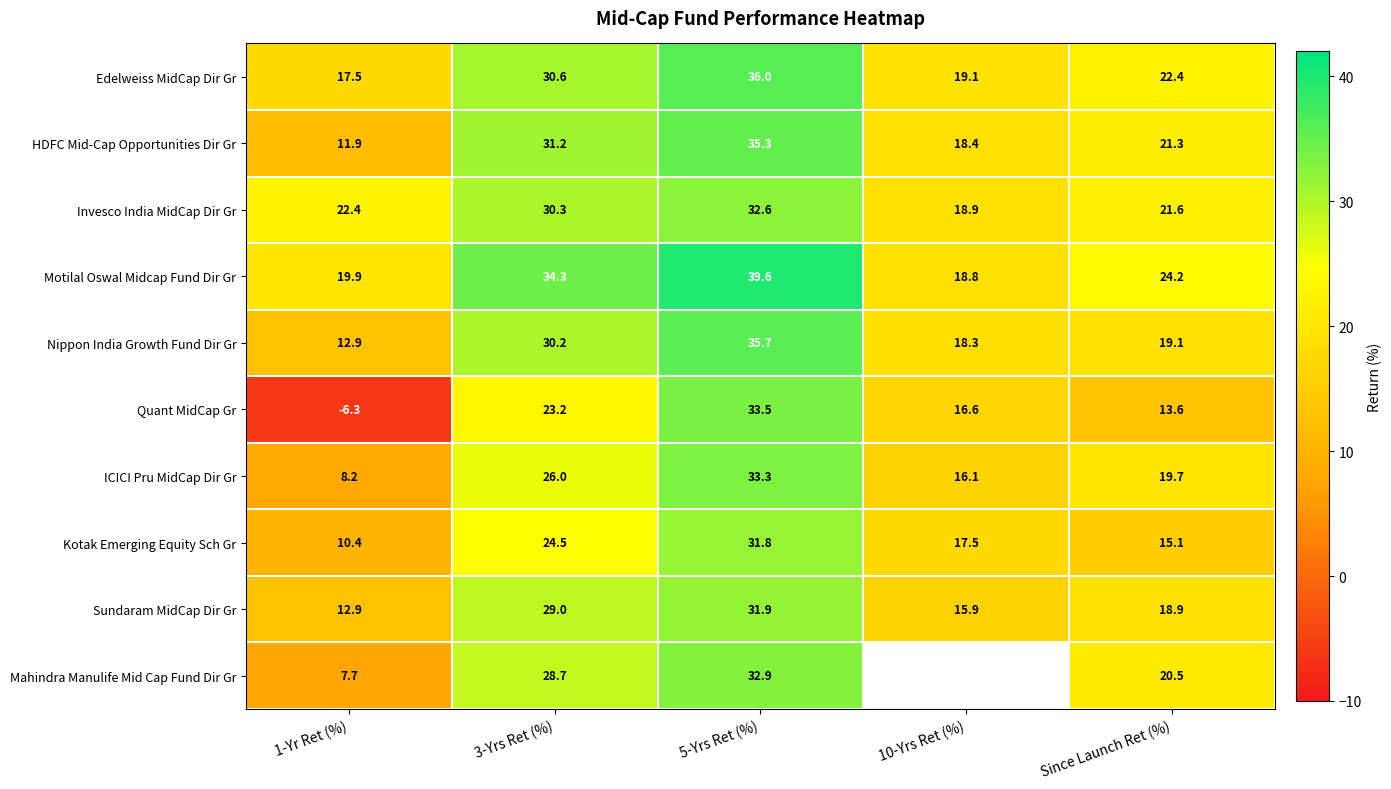

Is it true that Motilal Oswal Midcap Fund Dir Gr equals 18.8 at 10-Yrs Ret (%)?

True